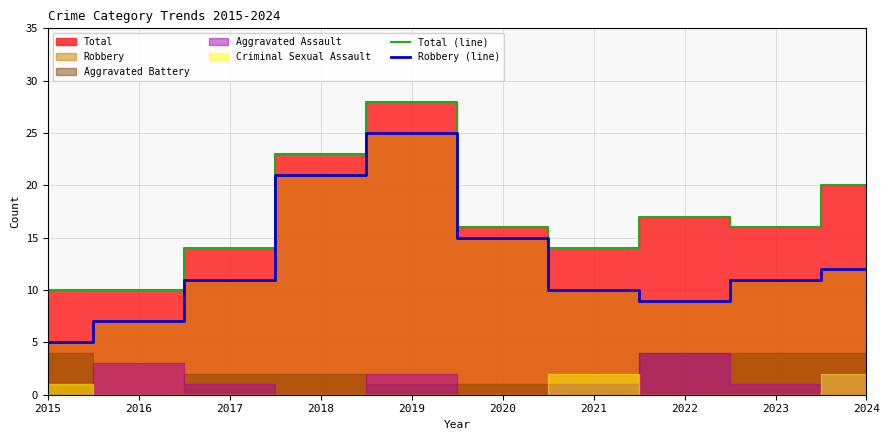

Reading left to right, transcribe all the data shown in this chart.

Total (line): 2015=10	2016=10	2017=14	2018=23	2019=28	2020=16	2021=14	2022=17	2023=16	2024=20
Robbery (line): 2015=5	2016=7	2017=11	2018=21	2019=25	2020=15	2021=10	2022=9	2023=11	2024=12